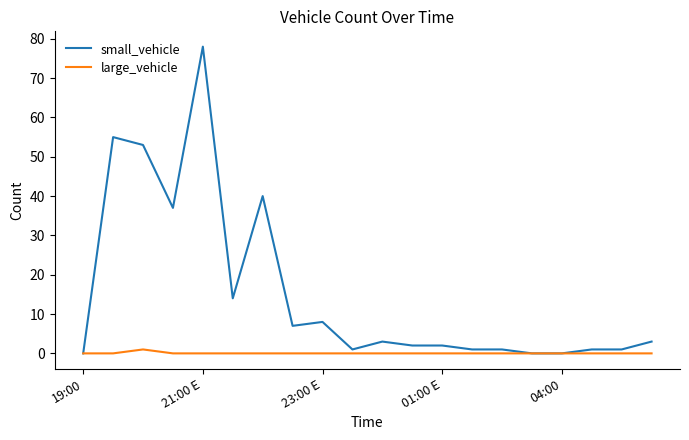

What is the greatest value displayed?

78